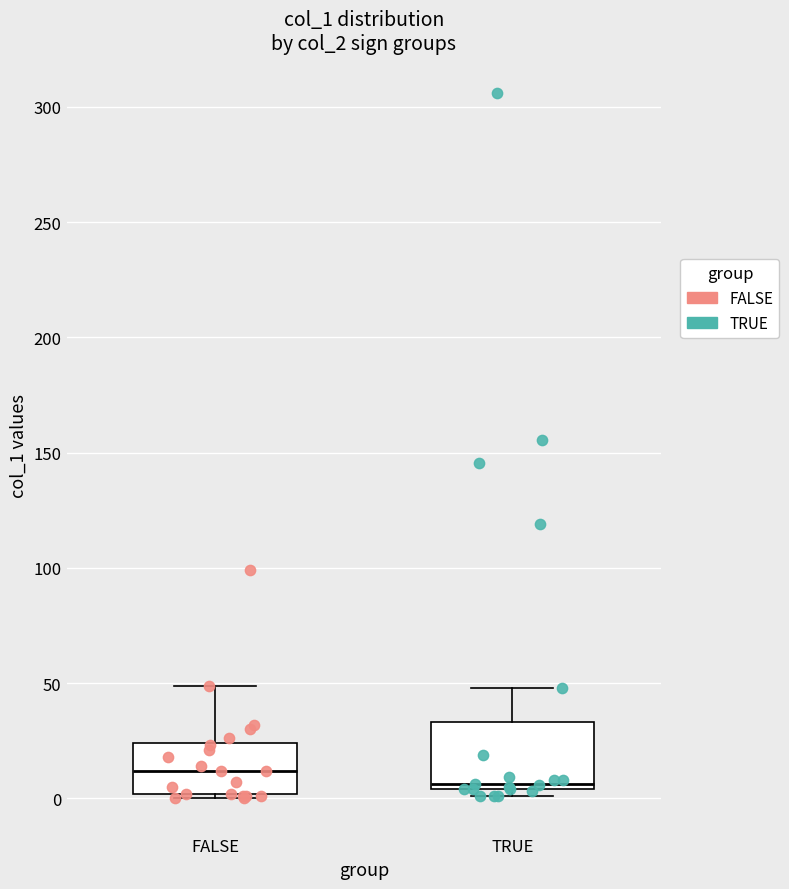

Where does the upper whisker of the box for TRUE end on the y-axis? The values are not printed on the chart, so give them approximately, as read against the axis.

50